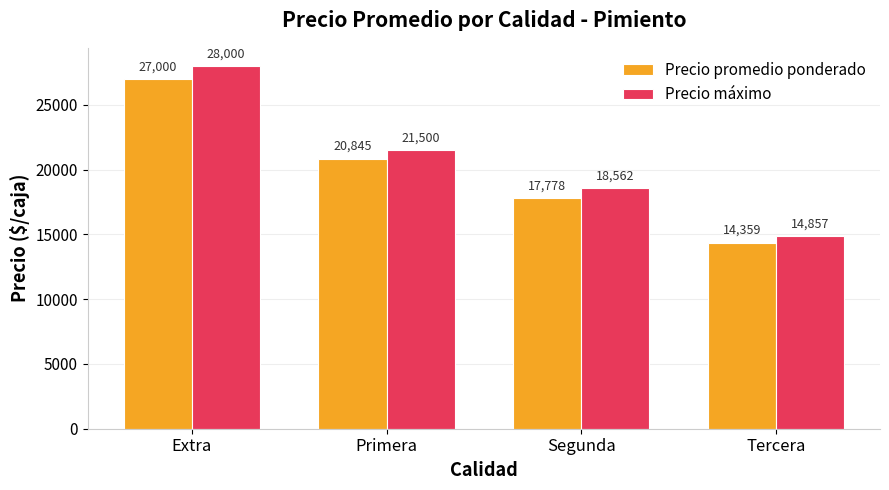

Is the value of Precio máximo at Extra greater than the value of Precio promedio ponderado at Primera?

Yes